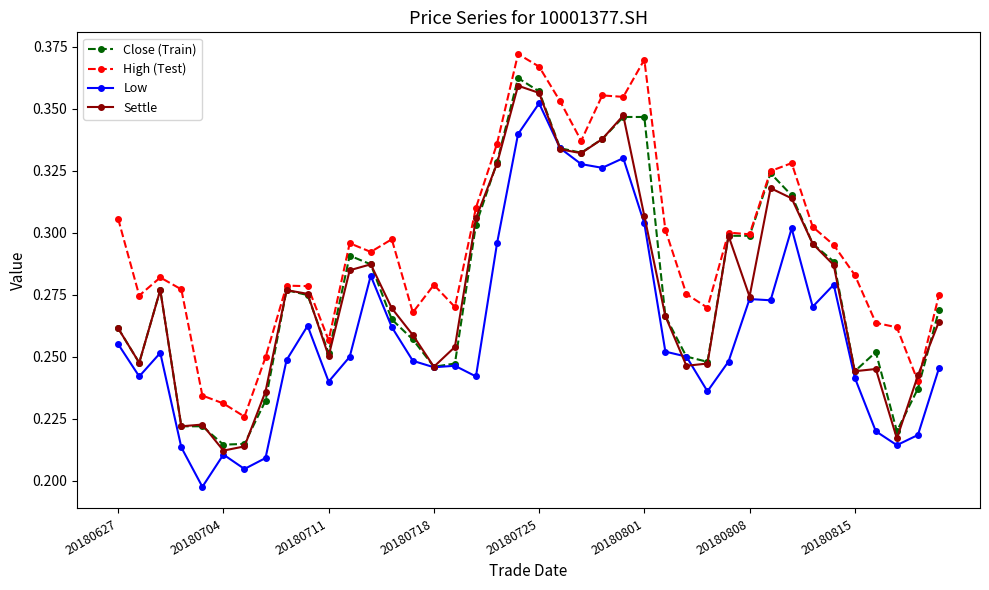

Which series has the largest total across all categories?

High (Test)